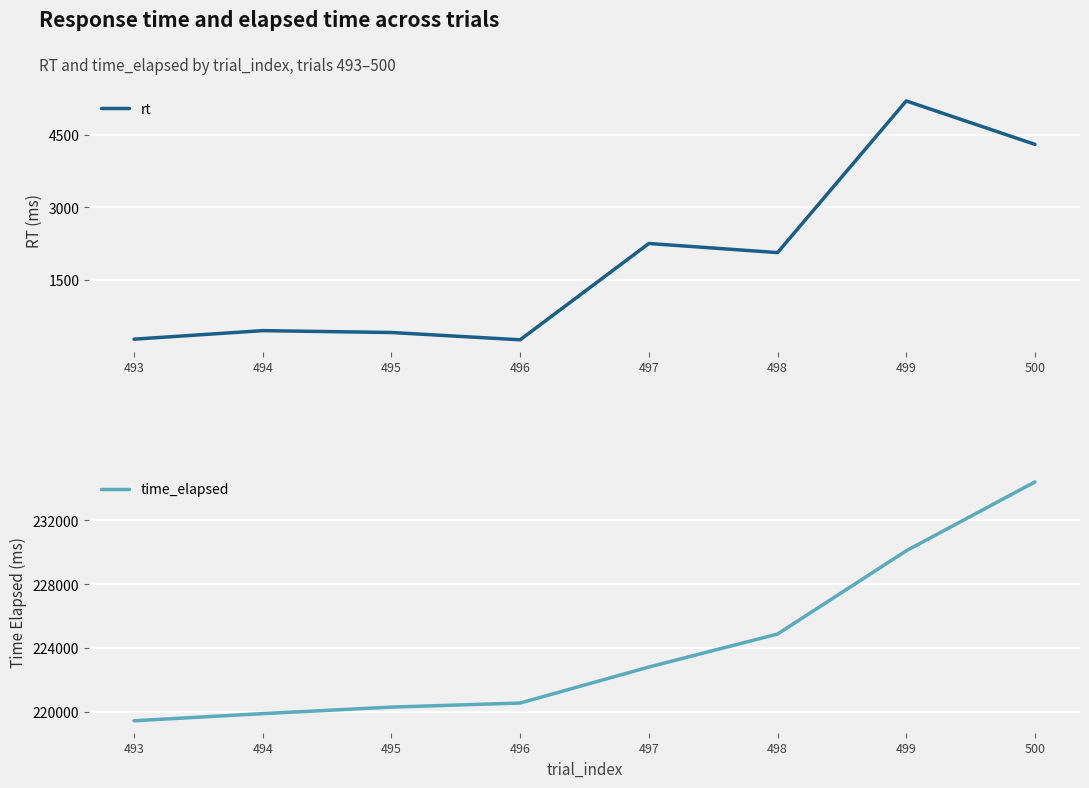

At which label is time_elapsed closest to 226915?

498